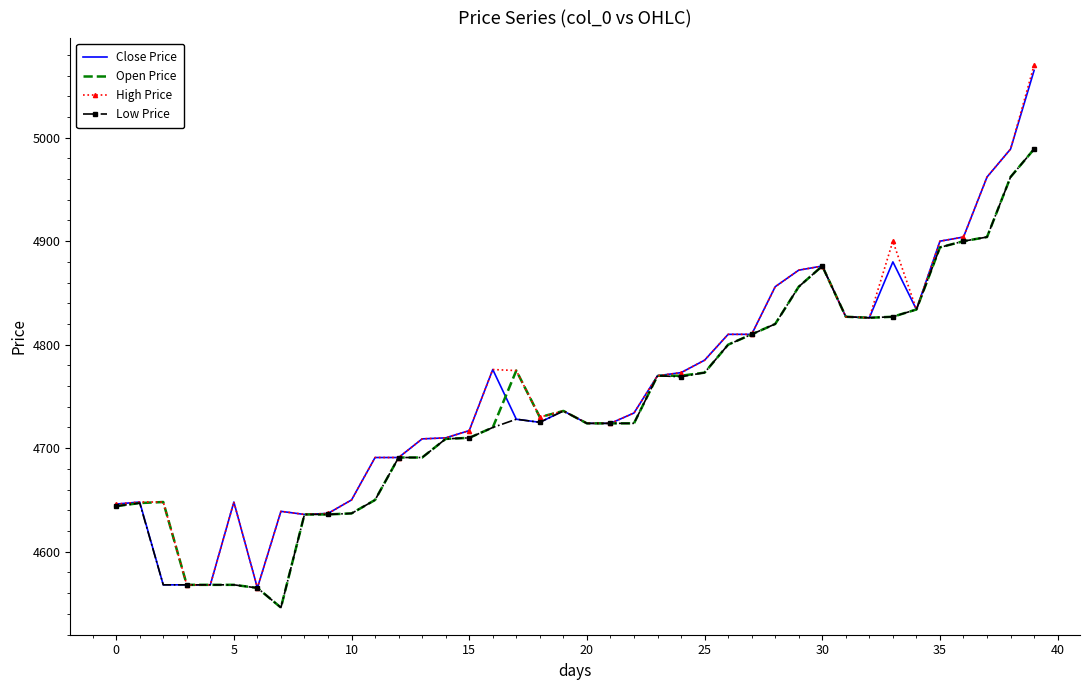

What is the greatest value displayed?

5070